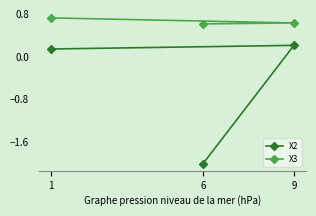

Which series has the largest range (max minus min)?

X2